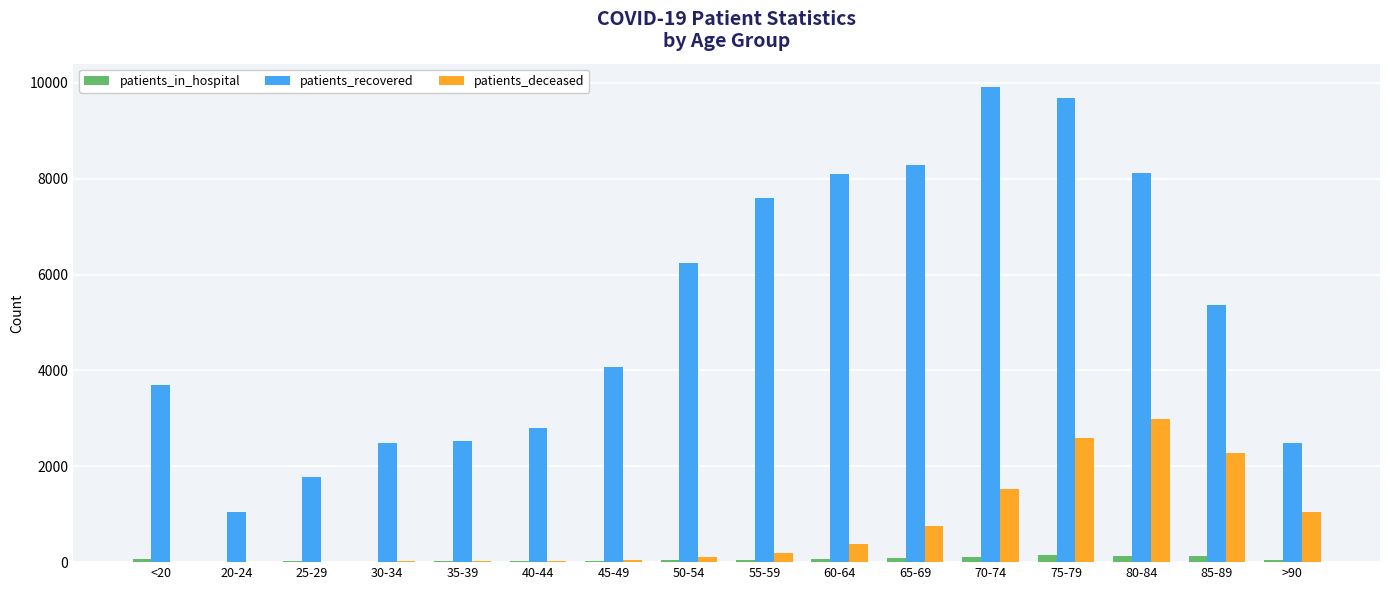

Count the number of data series in this chart.

3